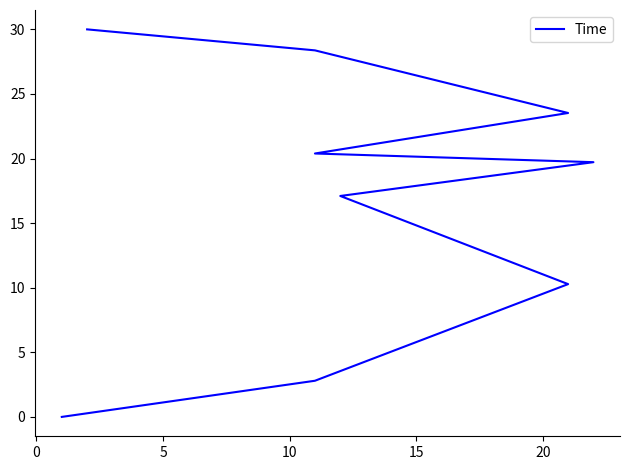

What is the difference between the maximum and minimum values?

30.0